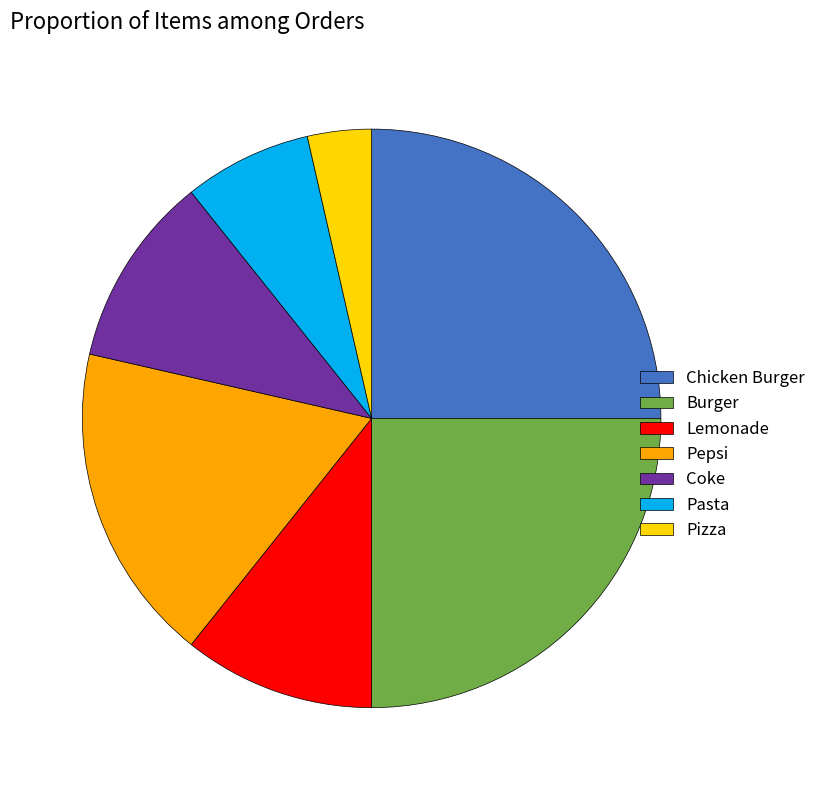

Does Pizza represent more than half of the total?

No